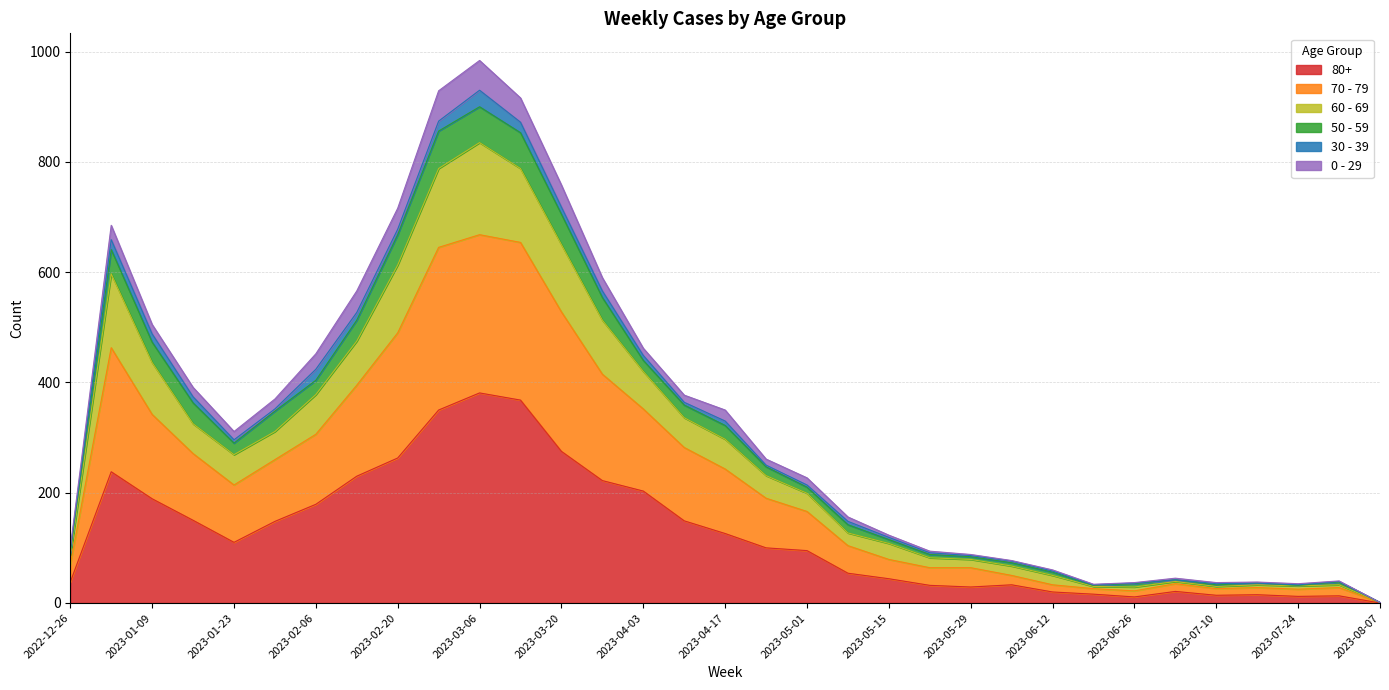

True or false: 80+ and 60 - 69 cross at least once.

False